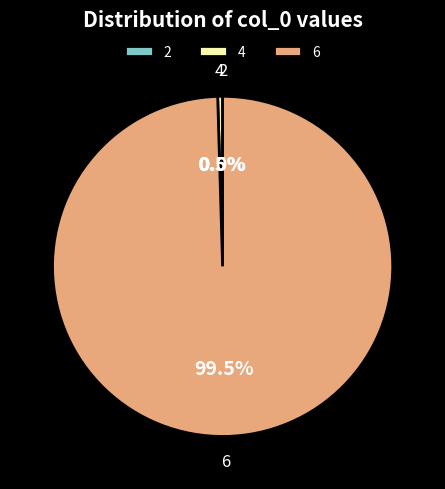

Which category has the biggest portion of the pie?

6